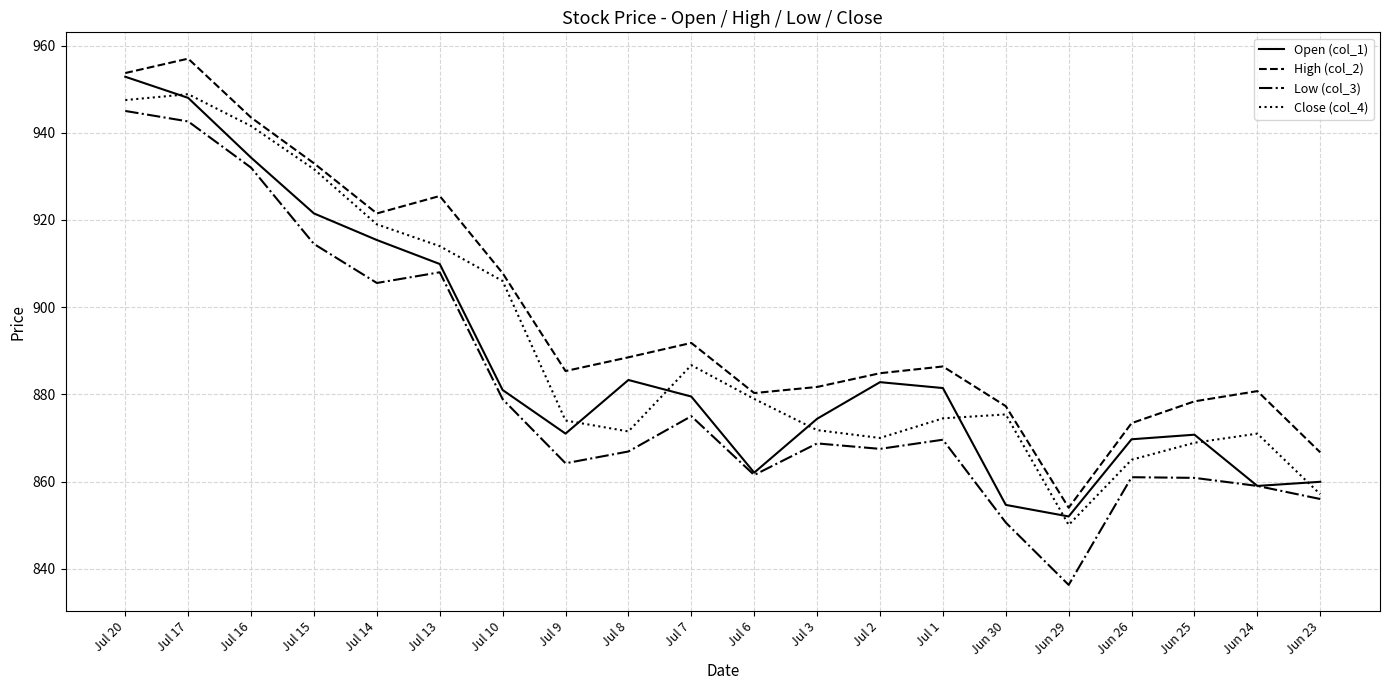

At which label does Close (col_4) reach its minimum?

Jun 29